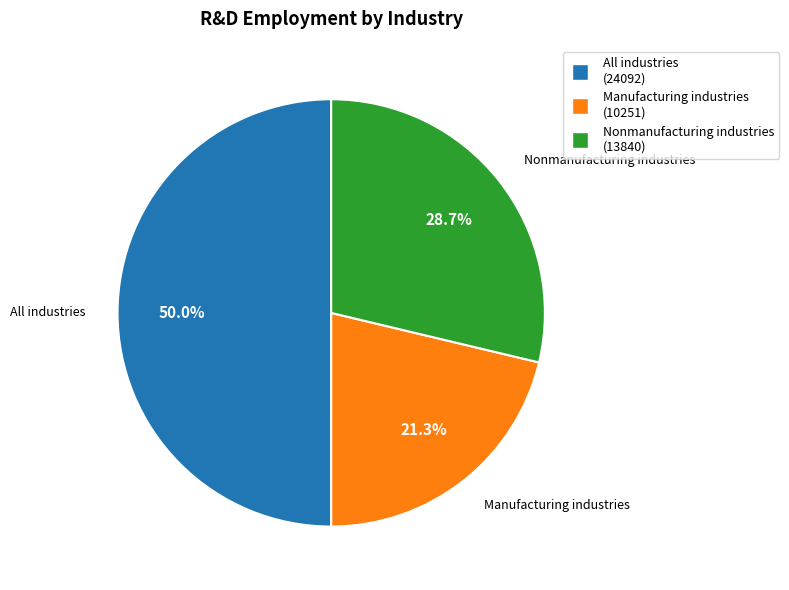

What percentage is the Manufacturing industries slice, to the nearest percent?

21%